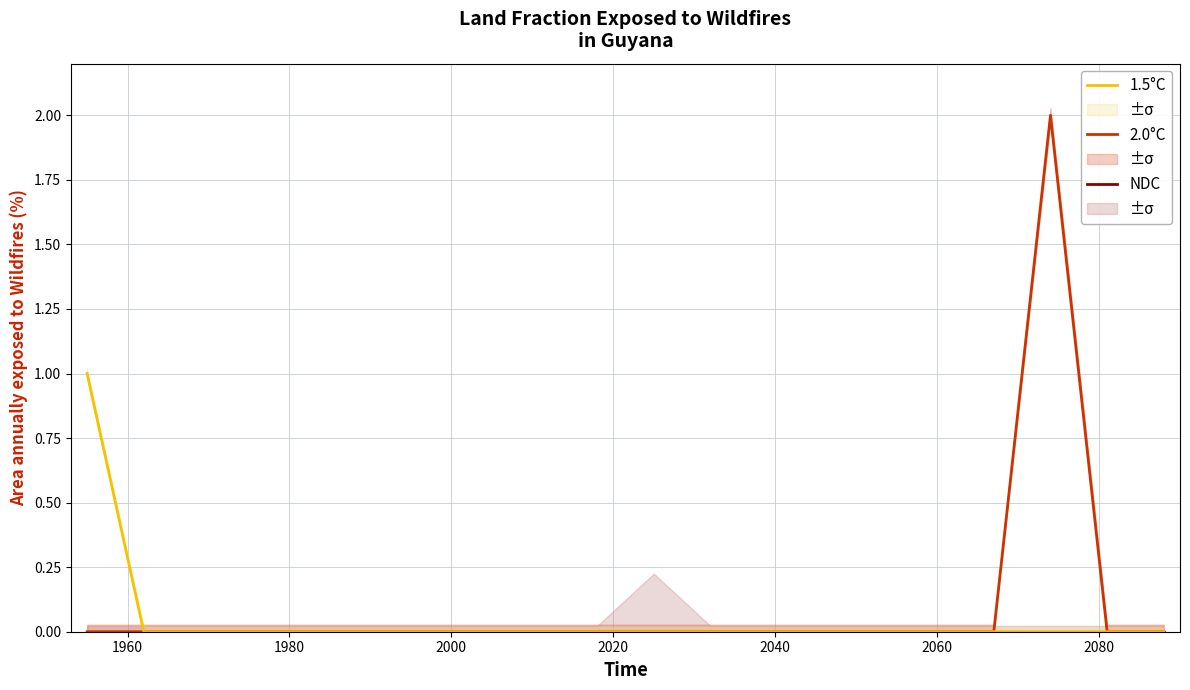

At how many categories does at least one series exceed 0?

2